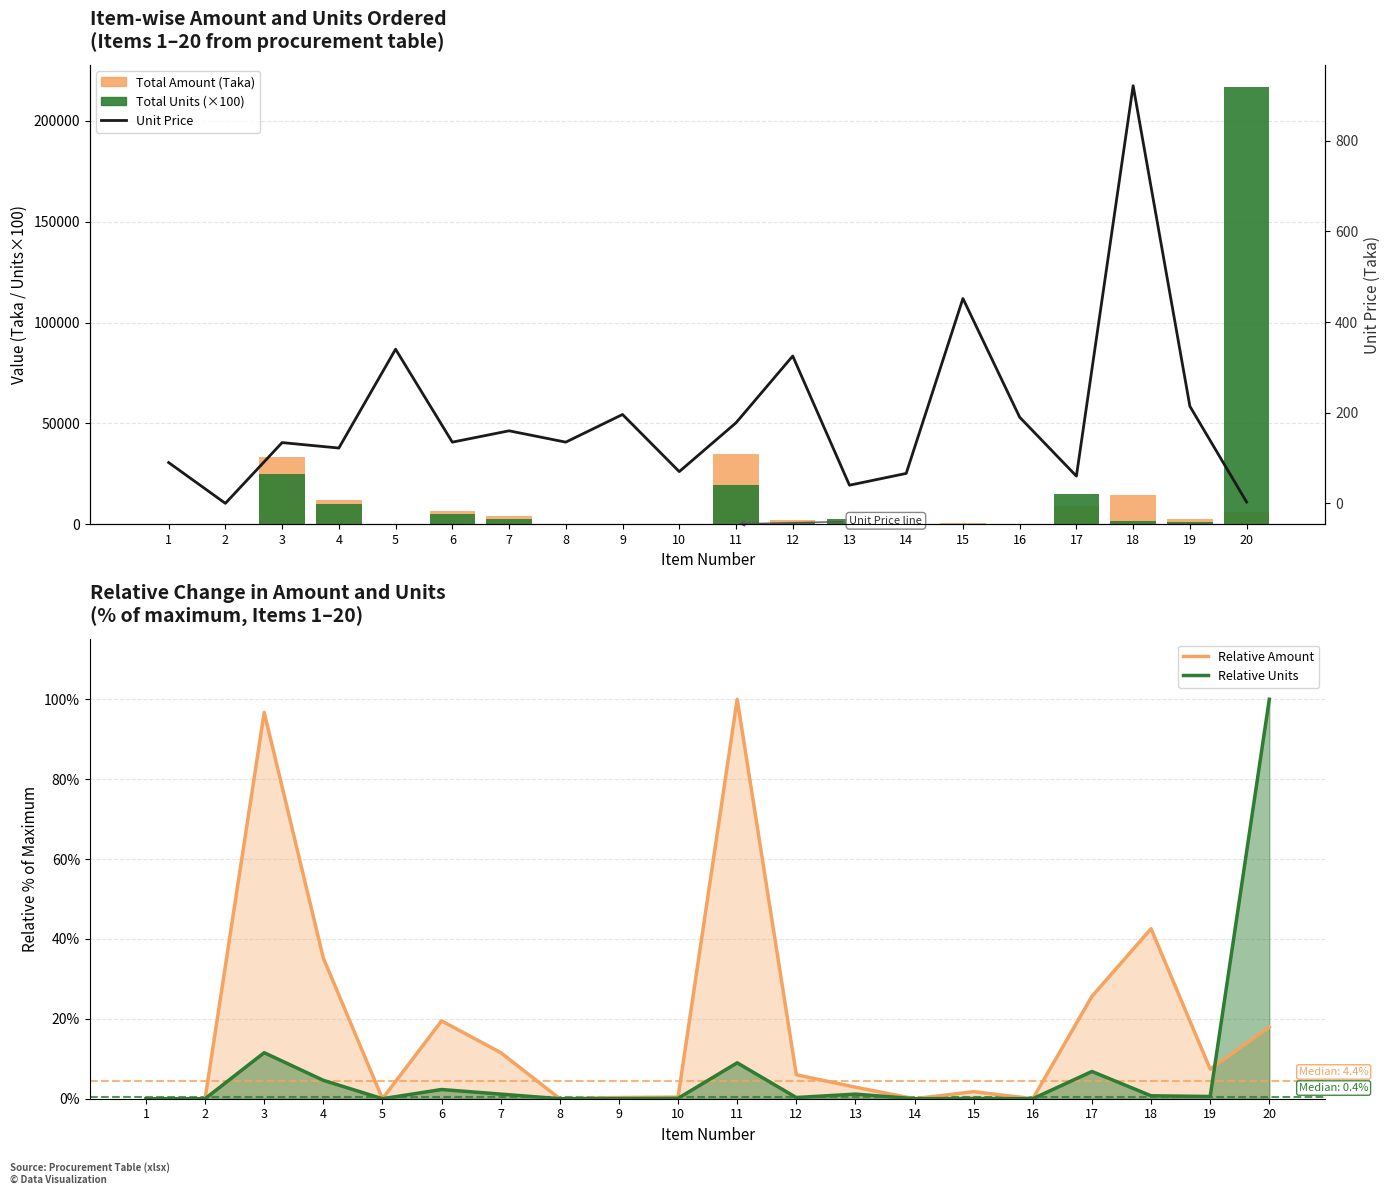

Is it true that Relative Amount equals 17.3 at 7?

False